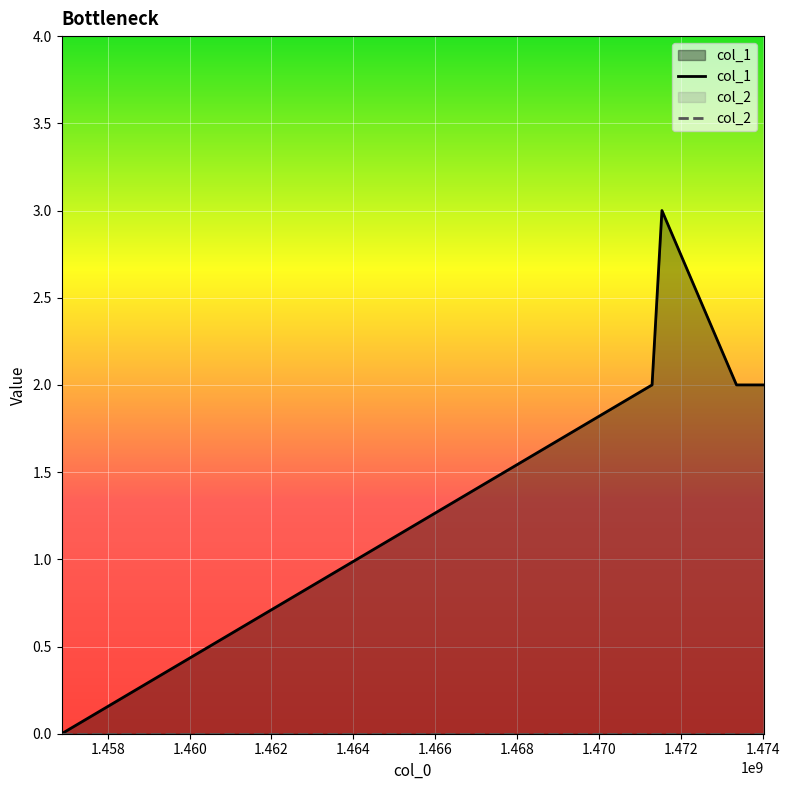

How many interior local peaks does the col_1 series have?

1